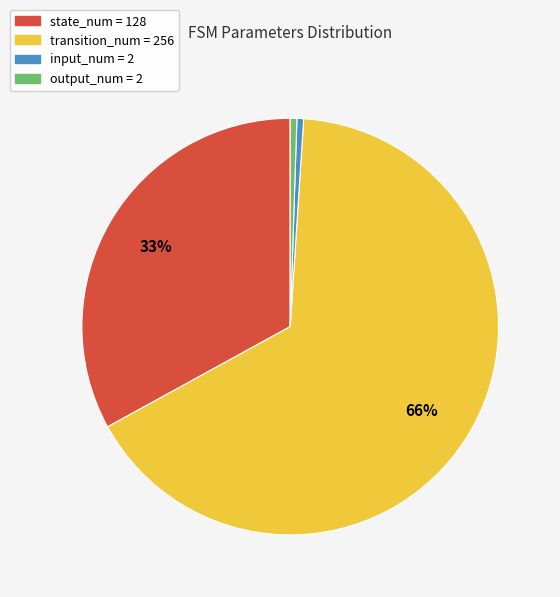

Which has a higher value, output_num = 2 or transition_num = 256?

transition_num = 256